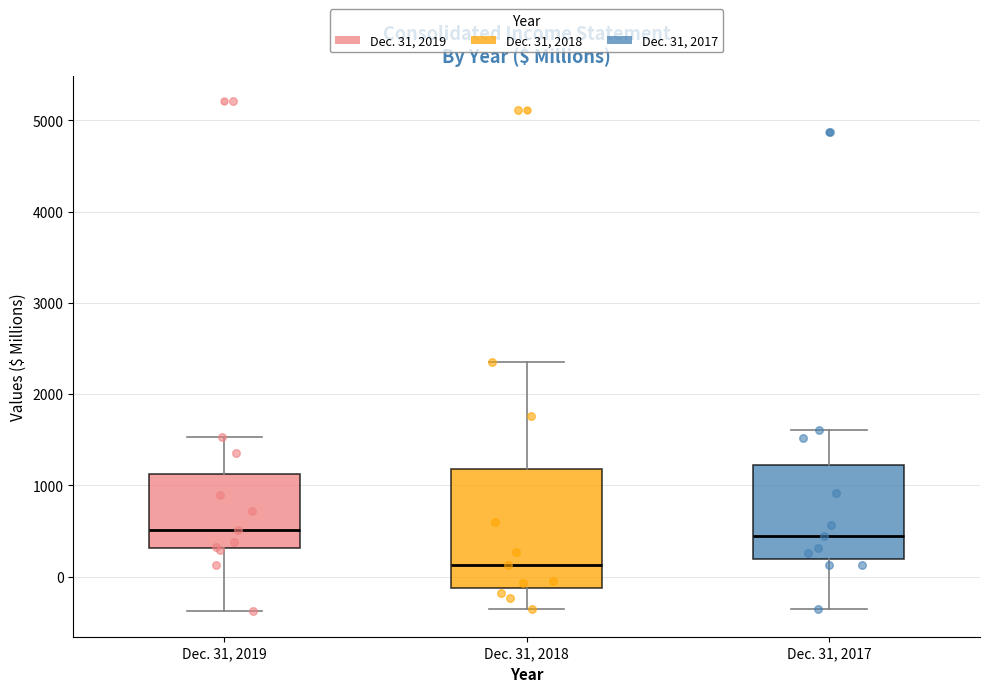

Where is the upper edge of the box for Dec. 31, 2017 on the y-axis? The values are not printed on the chart, so give them approximately, as read against the axis.

1200